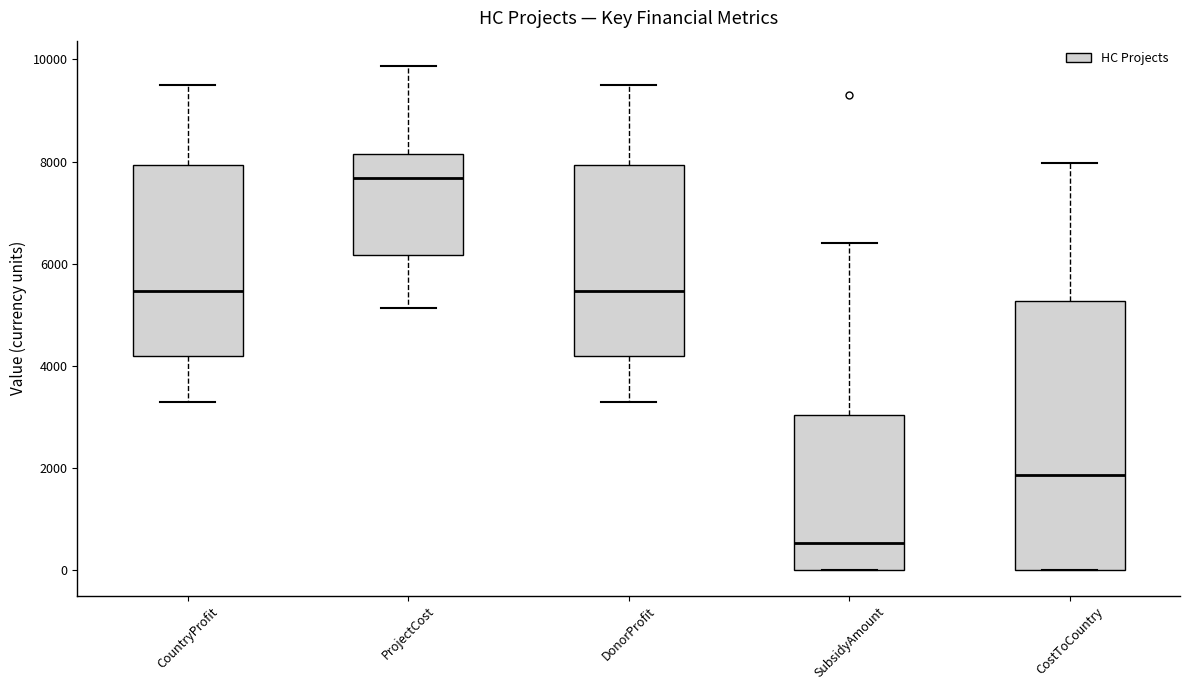

Reading left to right, read every box against the y-axis: the position of its median line, the range the box covers, and the ends of its whiskers. The values are not printed on the chart, so give them approximately, as read against the axis.

CountryProfit: median 5400, box 4200 to 8000, whiskers 3200 to 9400
ProjectCost: median 7600, box 6200 to 8200, whiskers 5200 to 9800
DonorProfit: median 5400, box 4200 to 8000, whiskers 3200 to 9400
SubsidyAmount: median 600, box 0 to 3000, whiskers 0 to 6400
CostToCountry: median 1800, box 0 to 5200, whiskers 0 to 8000